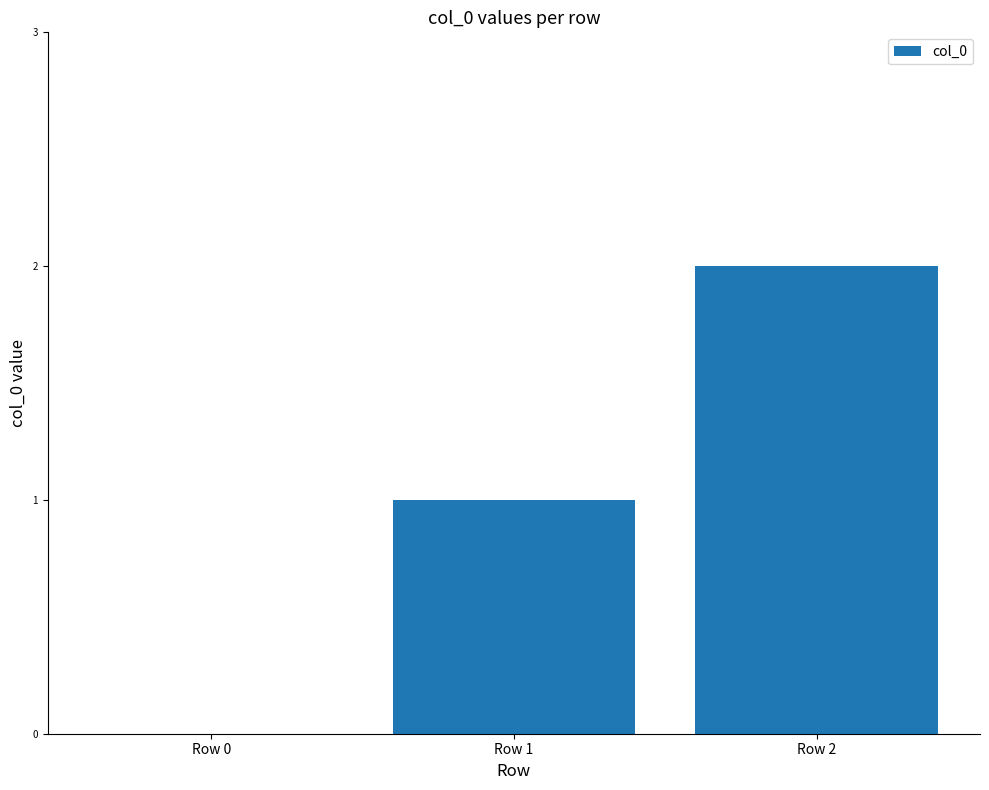

Reading right to left, extract all data points from this chart.

2	1	0